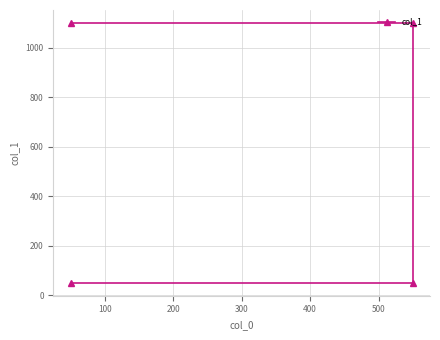

Reading left to right, list all the values displayed in this chart.

1100	1100	50	50